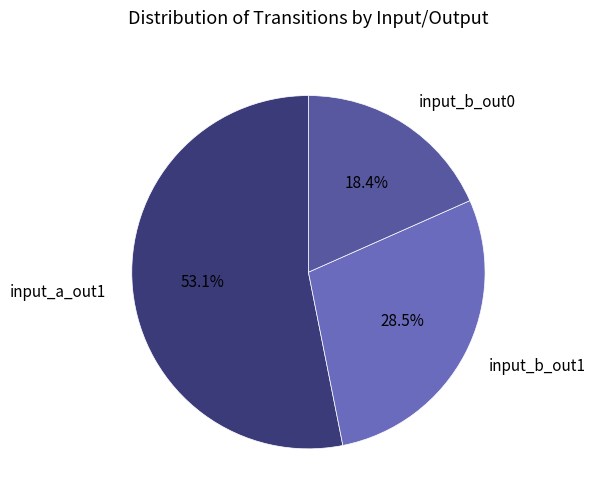

Which has a higher value, input_b_out0 or input_a_out1?

input_a_out1